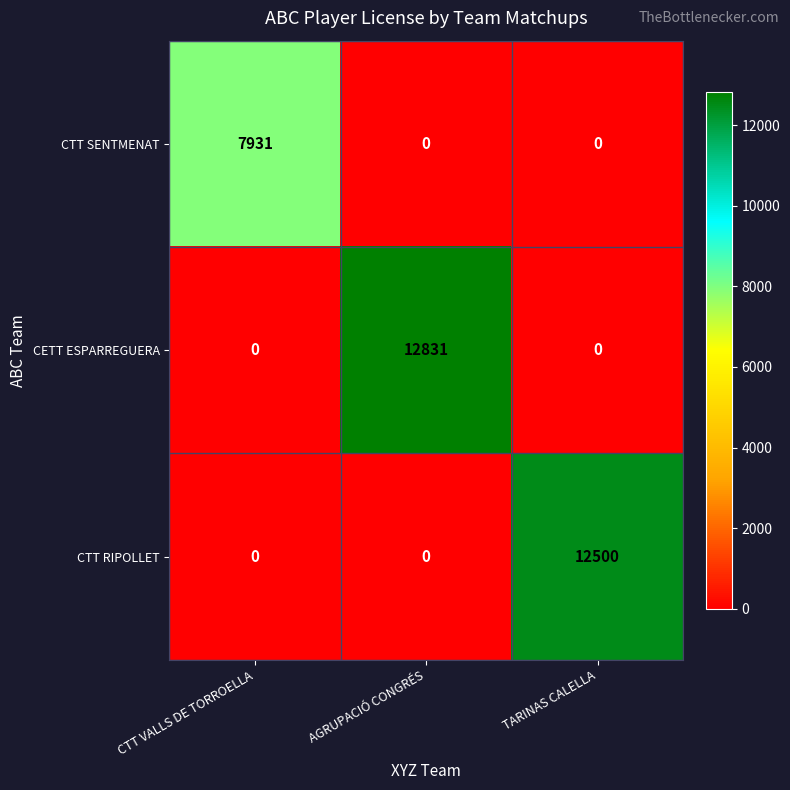

At how many categories does at least one series exceed 2662?

3